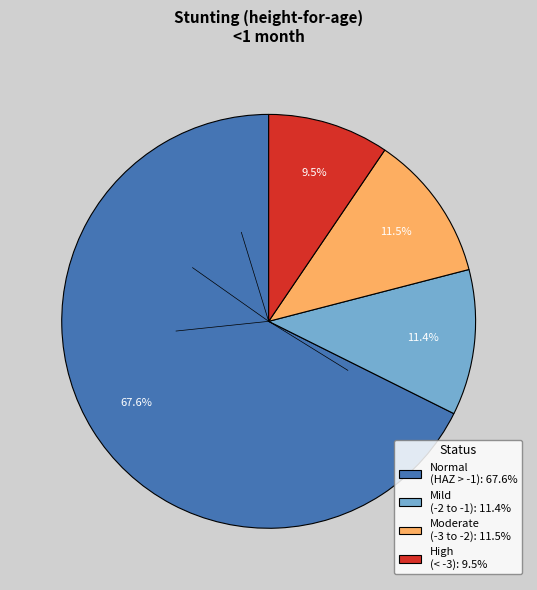

Is there any slice that represents more than half of the pie?

Yes